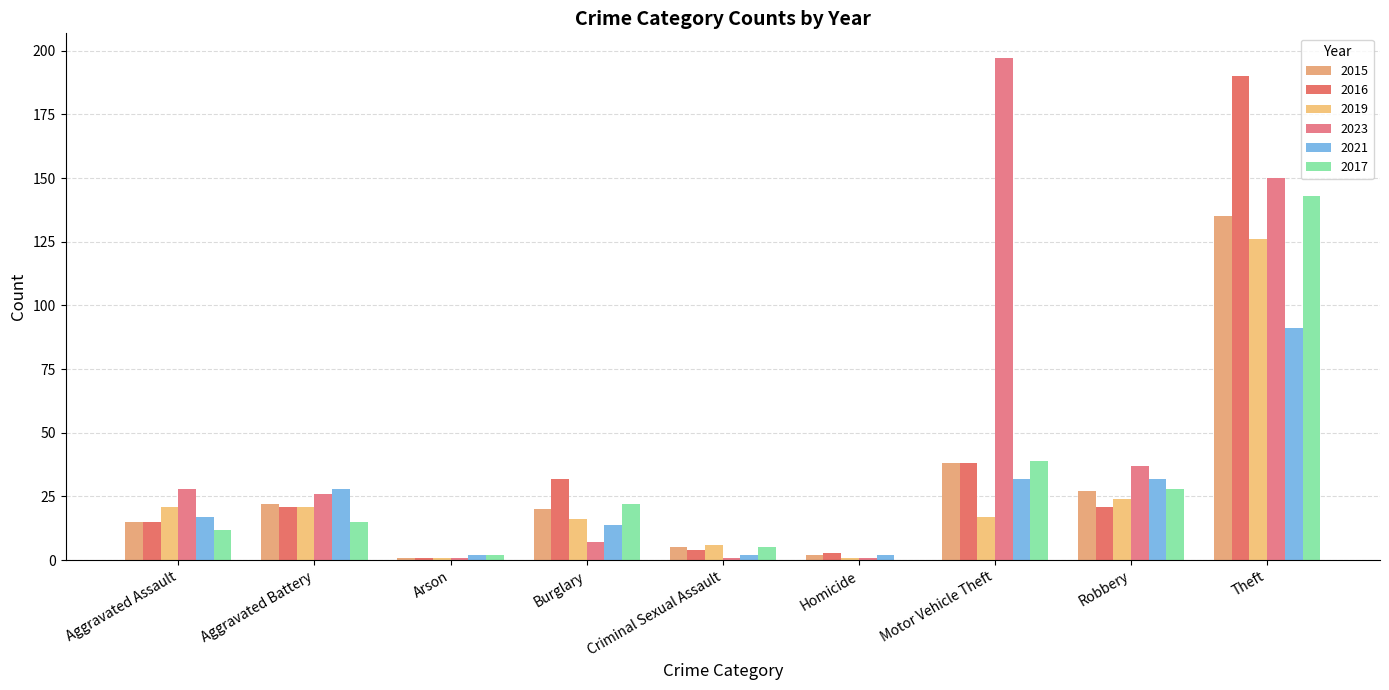

Count the number of categories in the chart.

9